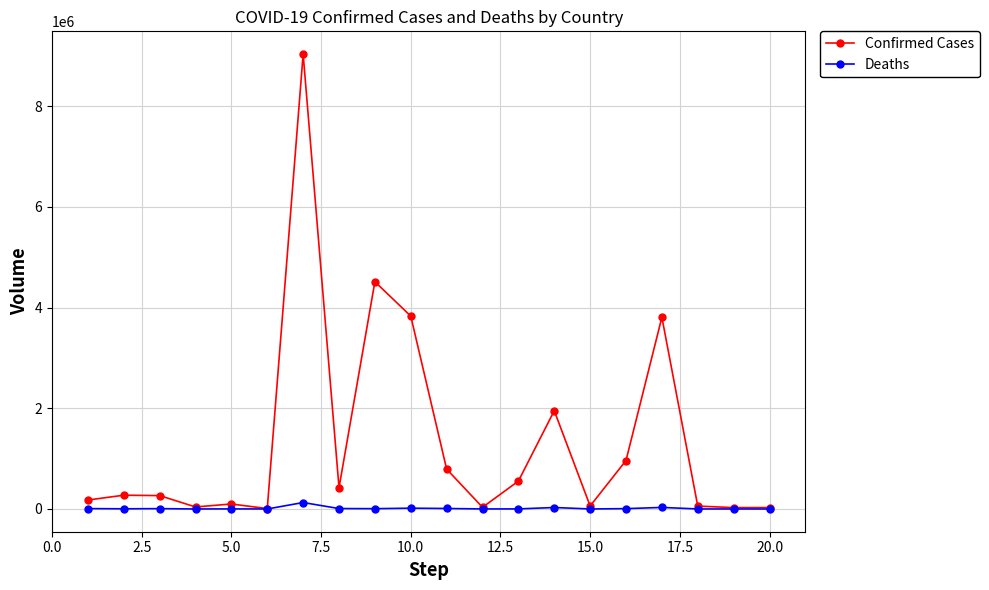

Which series has the largest total across all categories?

Confirmed Cases